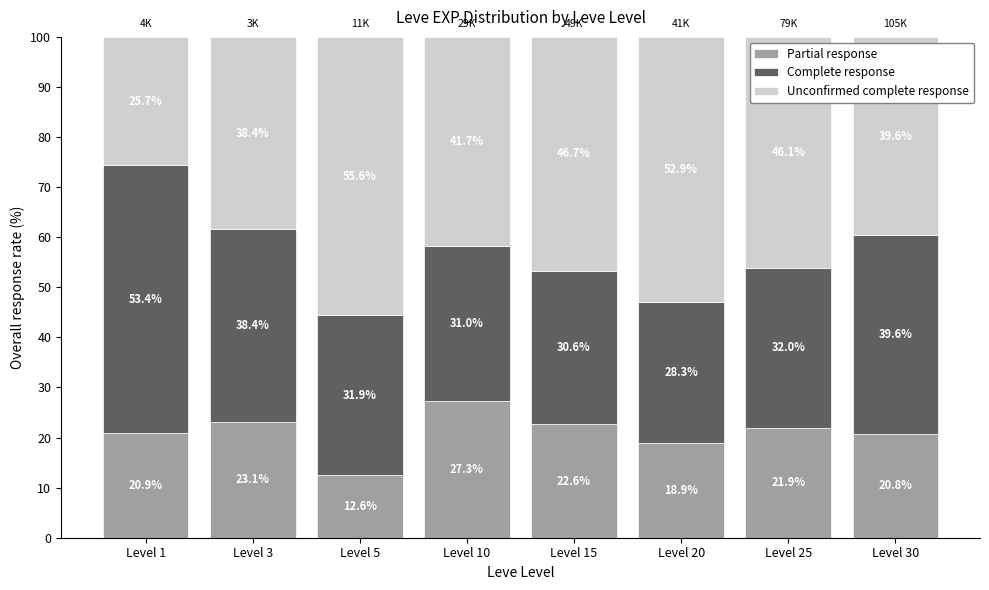

List the labels in order of Partial response value, largest first.

Level 10, Level 3, Level 15, Level 25, Level 1, Level 30, Level 20, Level 5